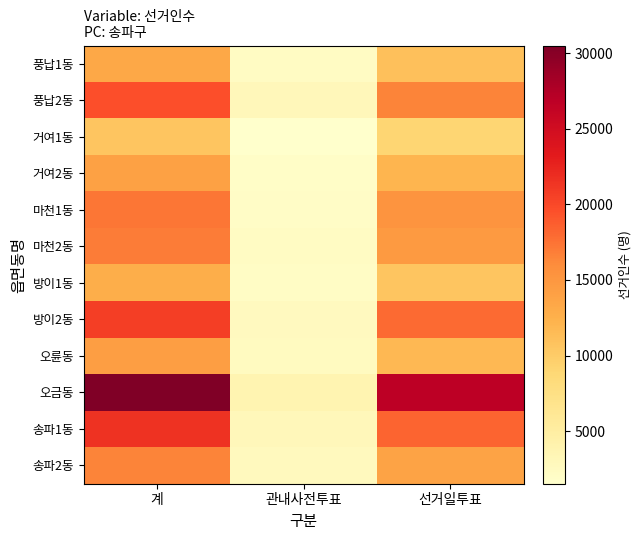

Reading left to right, transcribe all the data shown in this chart.

풍납1동: 계=13376	관내사전투표=2256	선거일투표=11120
풍납2동: 계=19632	관내사전투표=3095	선거일투표=16537
거여1동: 계=10620	관내사전투표=1527	선거일투표=9093
거여2동: 계=14039	관내사전투표=1922	선거일투표=12117
마천1동: 계=17266	관내사전투표=2011	선거일투표=15255
마천2동: 계=16968	관내사전투표=2296	선거일투표=14672
방이1동: 계=12785	관내사전투표=2194	선거일투표=10591
방이2동: 계=20678	관내사전투표=2643	선거일투표=18035
오륜동: 계=14296	관내사전투표=2478	선거일투표=11818
오금동: 계=30500	관내사전투표=3733	선거일투표=26767
송파1동: 계=21476	관내사전투표=3106	선거일투표=18370
송파2동: 계=16576	관내사전투표=2750	선거일투표=13826